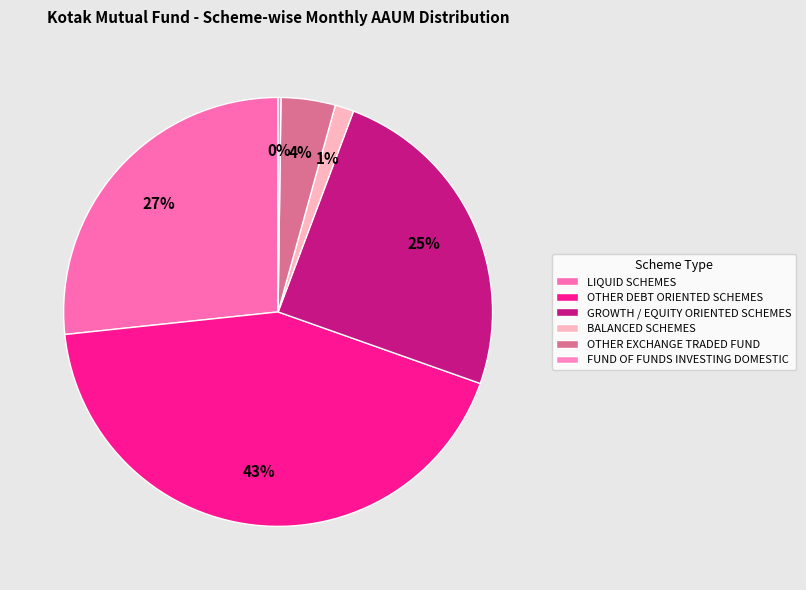

Rank the categories by value from lowest to highest.

FUND OF FUNDS INVESTING DOMESTIC, BALANCED SCHEMES, OTHER EXCHANGE TRADED FUND, GROWTH / EQUITY ORIENTED SCHEMES, LIQUID SCHEMES, OTHER DEBT ORIENTED SCHEMES